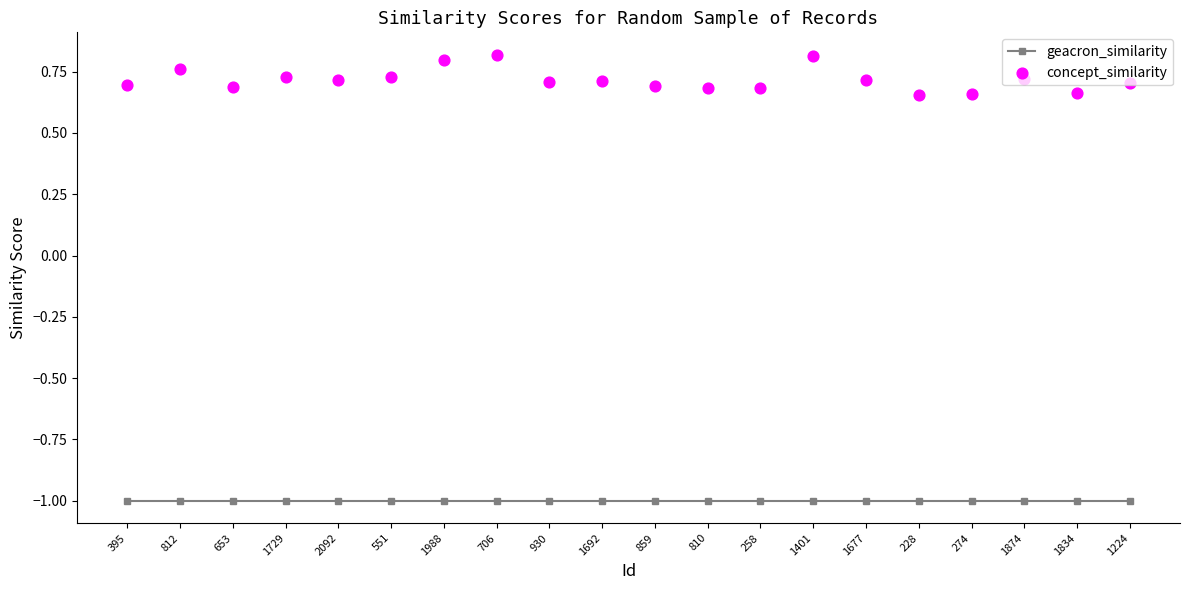

Which series has the largest total across all categories?

concept_similarity